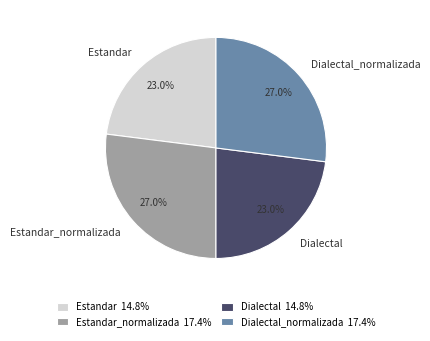

Does Estandar account for over 50% of the chart?

No